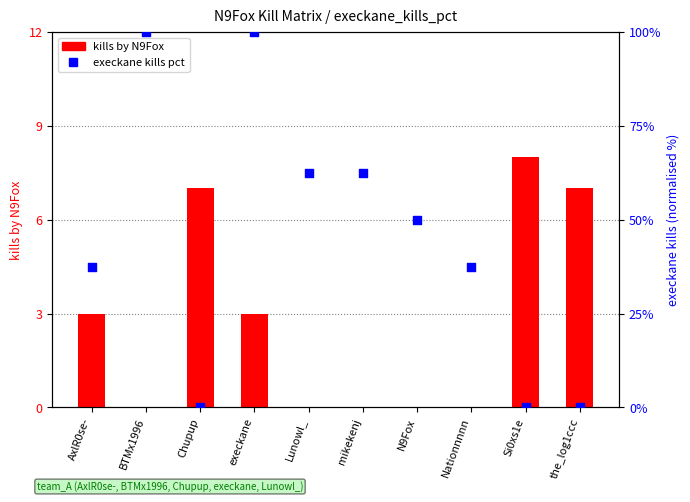

Which series reaches the minimum Y coordinate?

kills by N9Fox